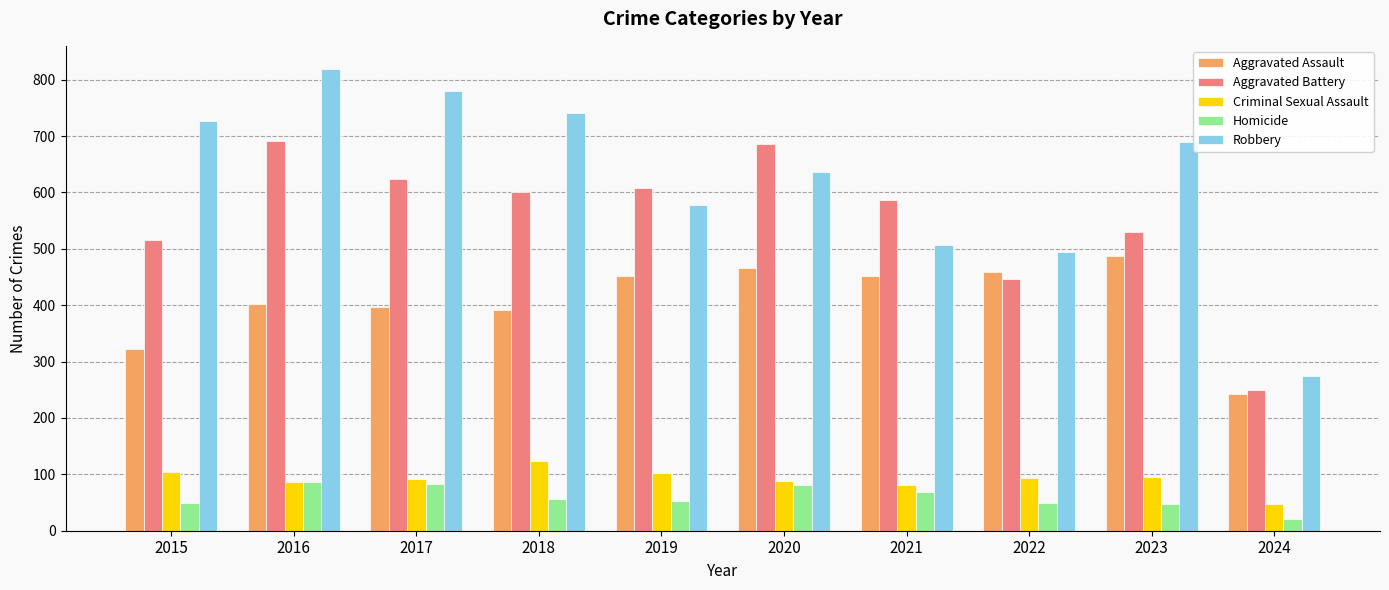

What is the total value across all series at 2023?

1852